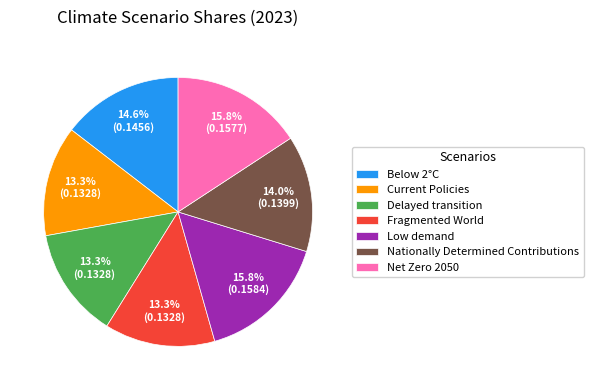

Between Current Policies and Below 2°C, which is larger?

Below 2°C